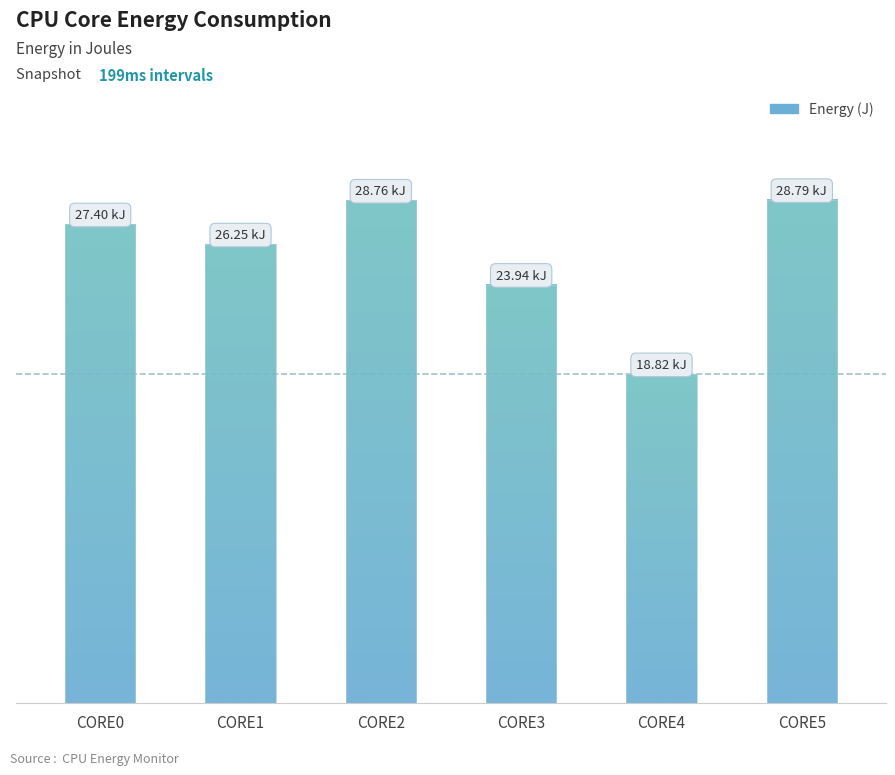

Where does the data first go above 27397?

CORE0